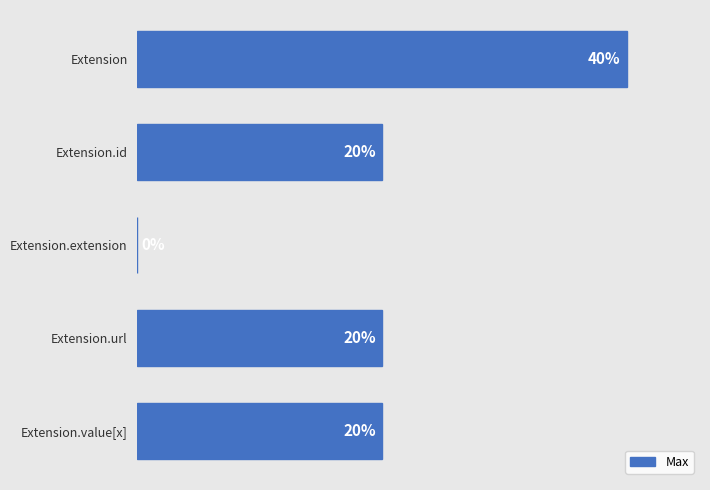

Which label corresponds to the largest value in the chart?

Extension